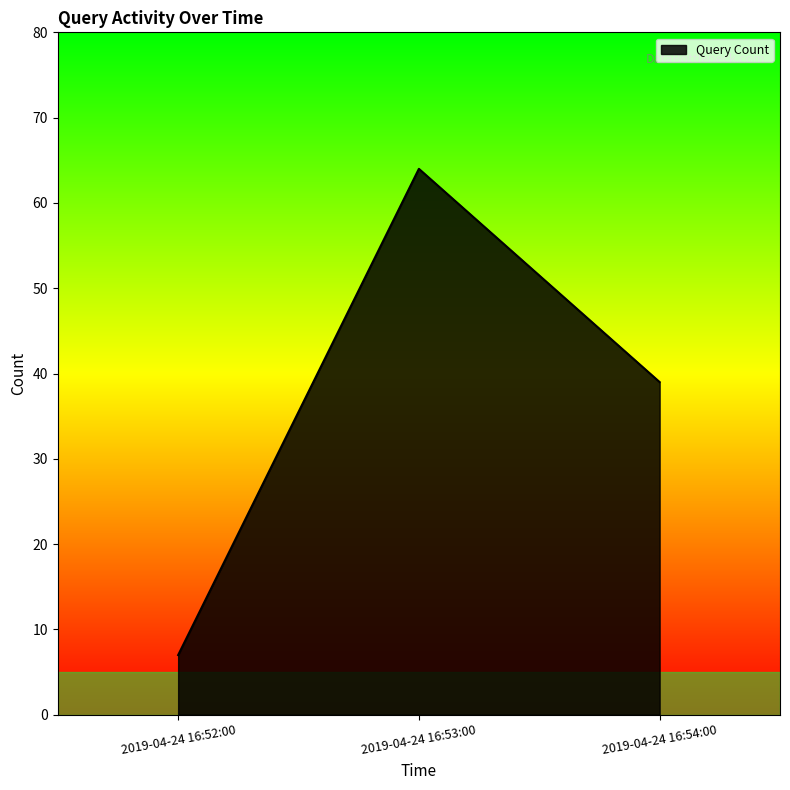

What position from the left is 2019-04-24 16:54:00?

3